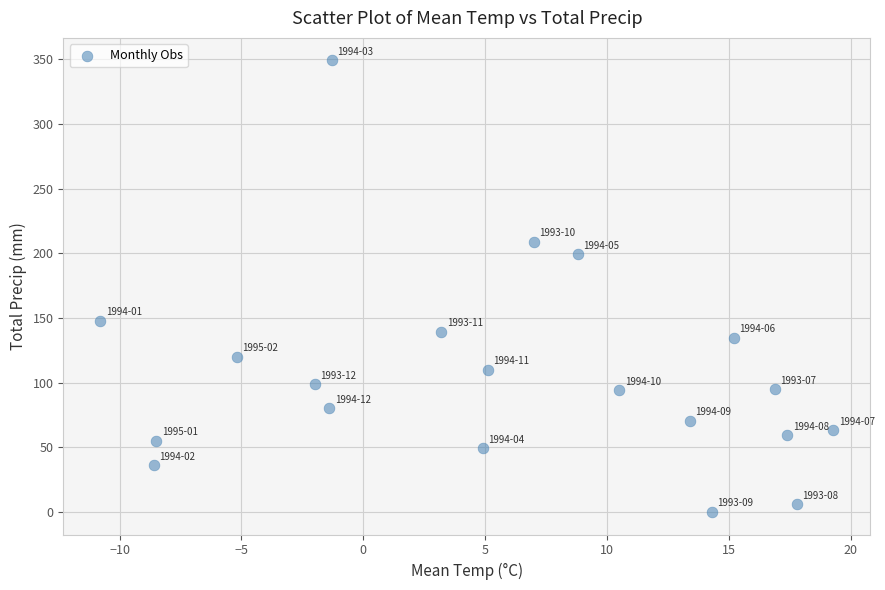

What is the range of Y values (max minus min)?

349.1